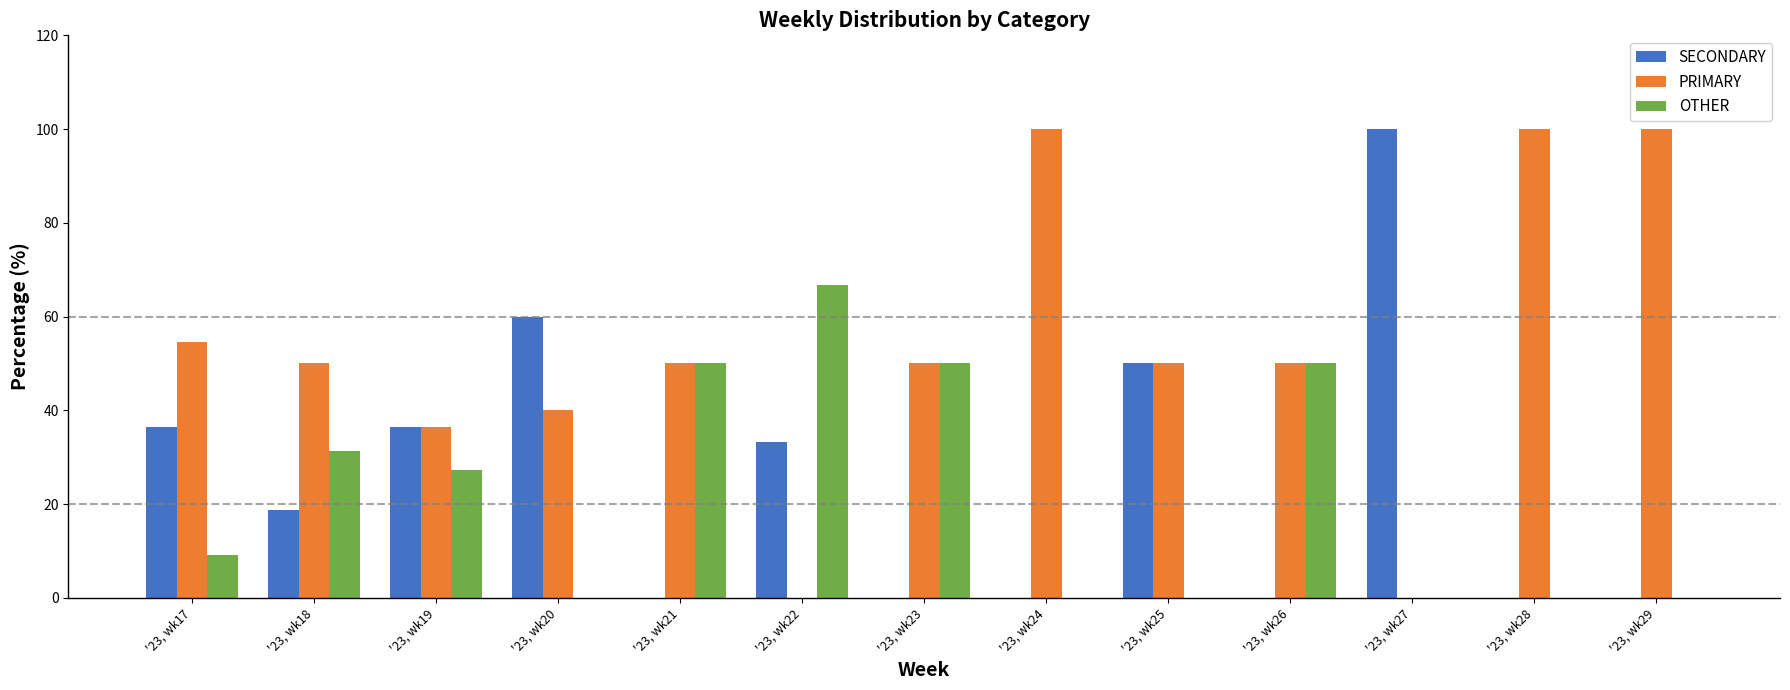

The SECONDARY series shows 0.0 at '23, wk21. True or false?

True